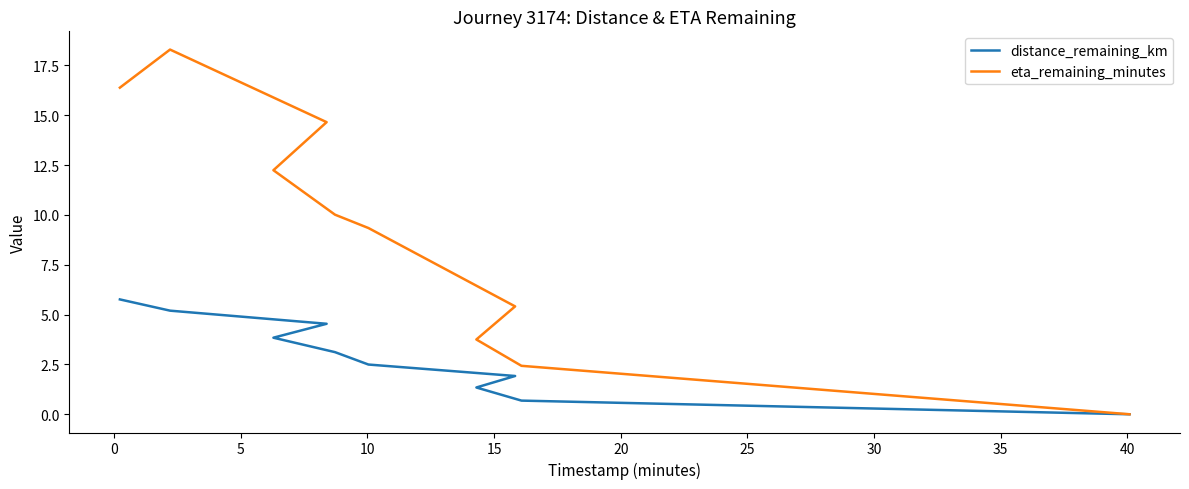

What are all the series names shown in the legend?

distance_remaining_km, eta_remaining_minutes